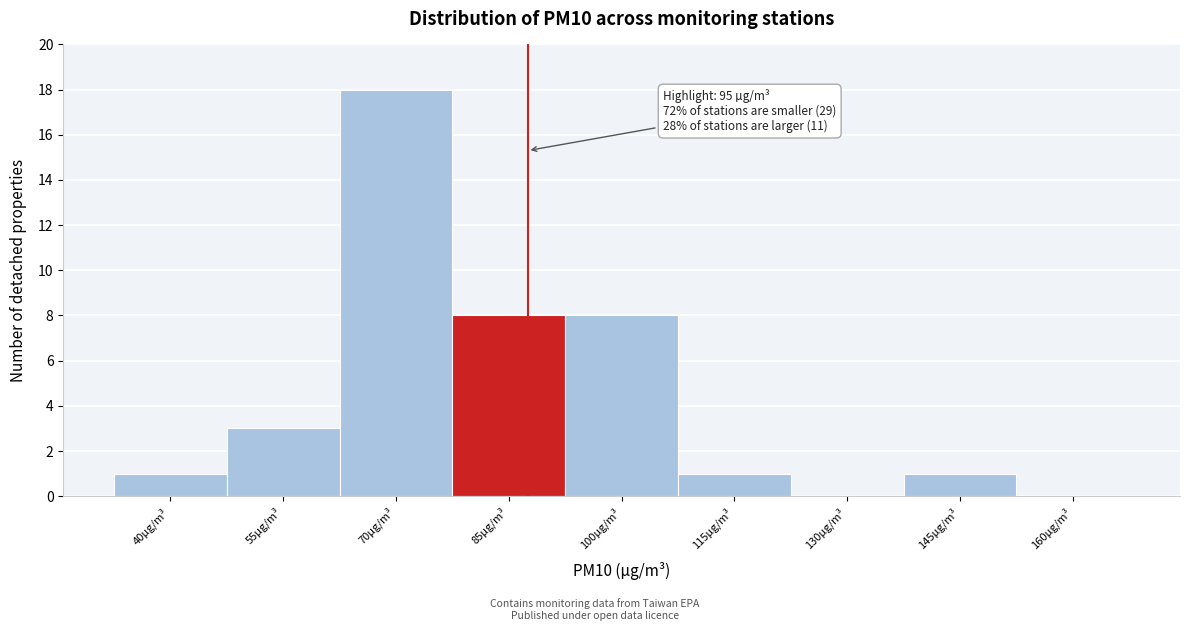

Reading left to right, what are all the values shown in this chart?

40µg/m³=1	55µg/m³=3	70µg/m³=18	85µg/m³=8	100µg/m³=8	115µg/m³=1	130µg/m³=0	145µg/m³=1	160µg/m³=0